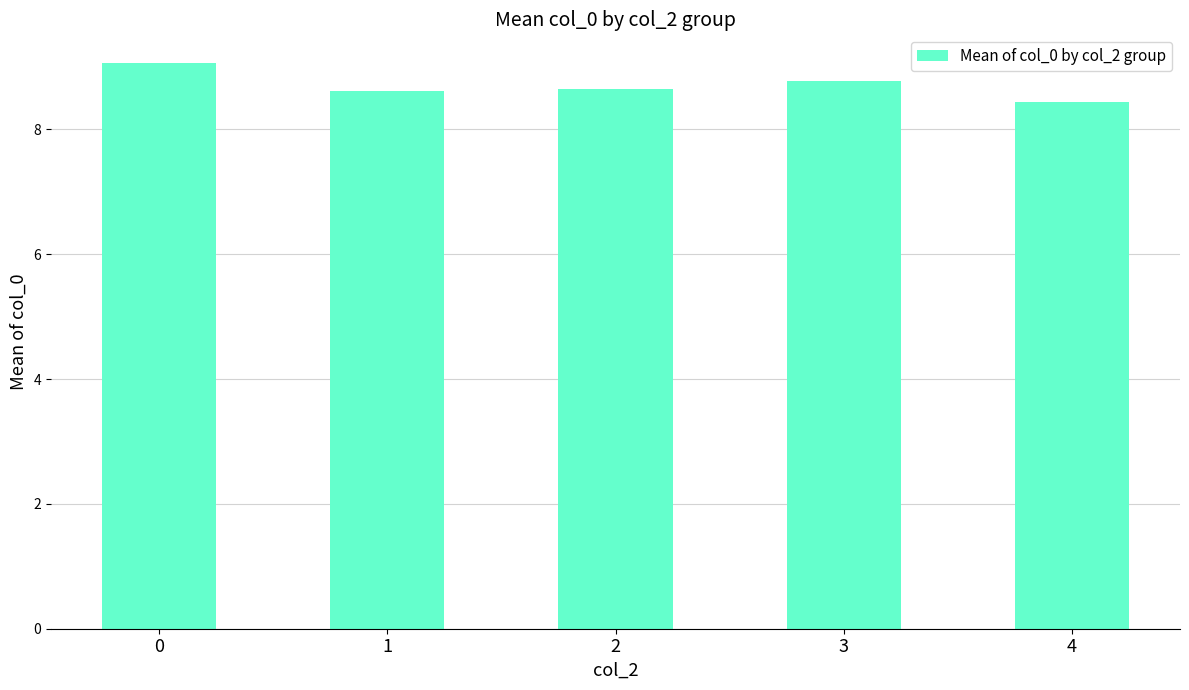

Which category has the lowest value across all series?

4